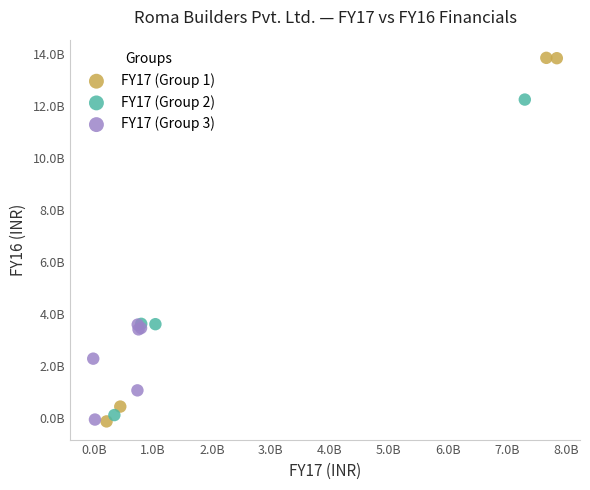

Which series has the largest Y range (max minus min)?

FY17 (Group 1)